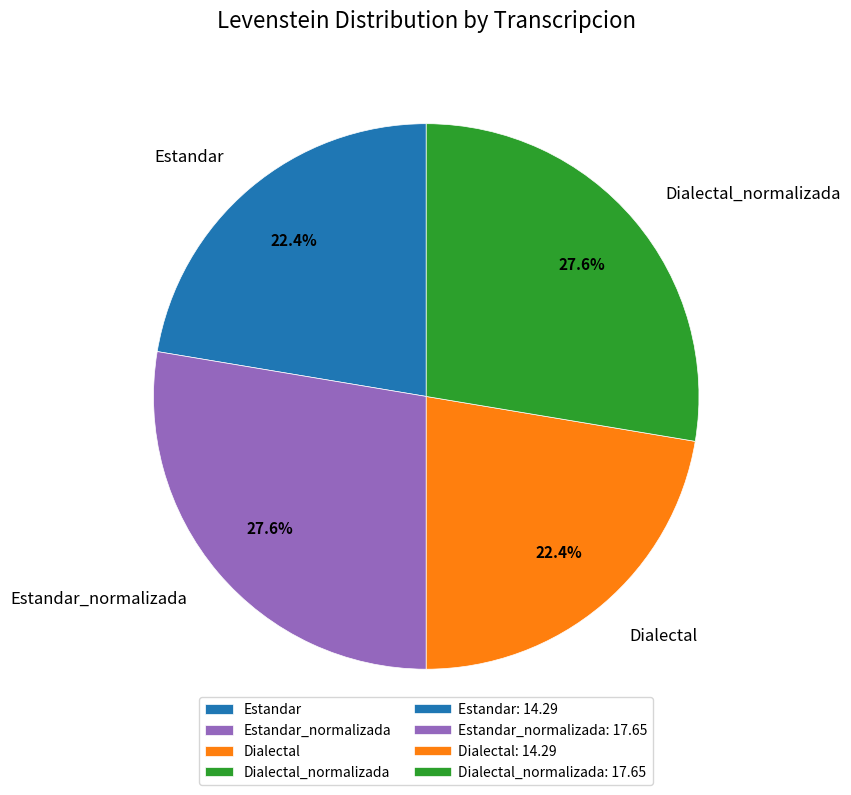

To the nearest percent, what portion does Dialectal represent?

22%